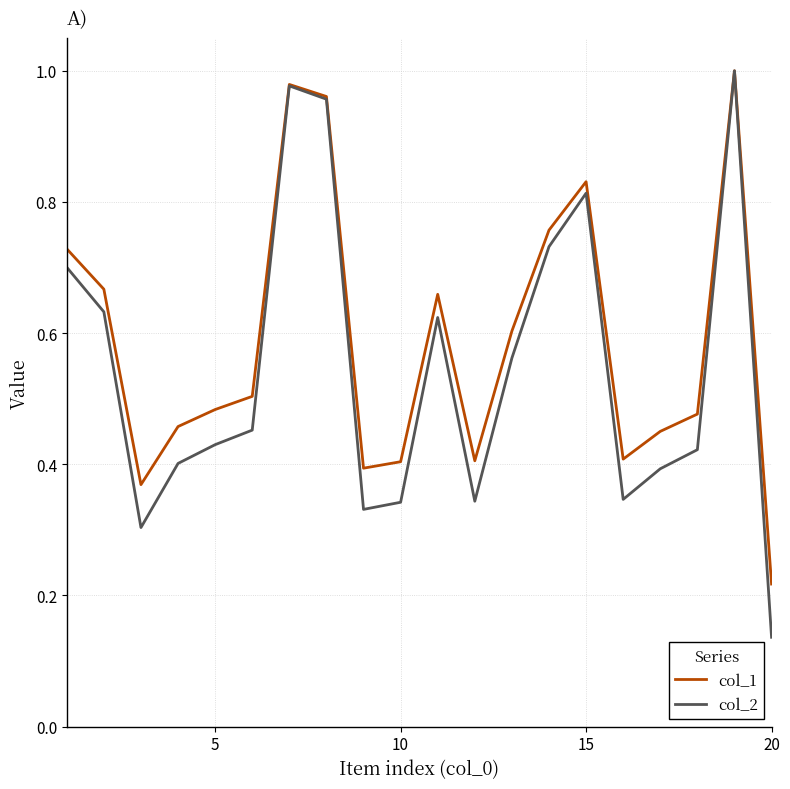

List the series in order of their overall mean, lowest first.

col_2, col_1